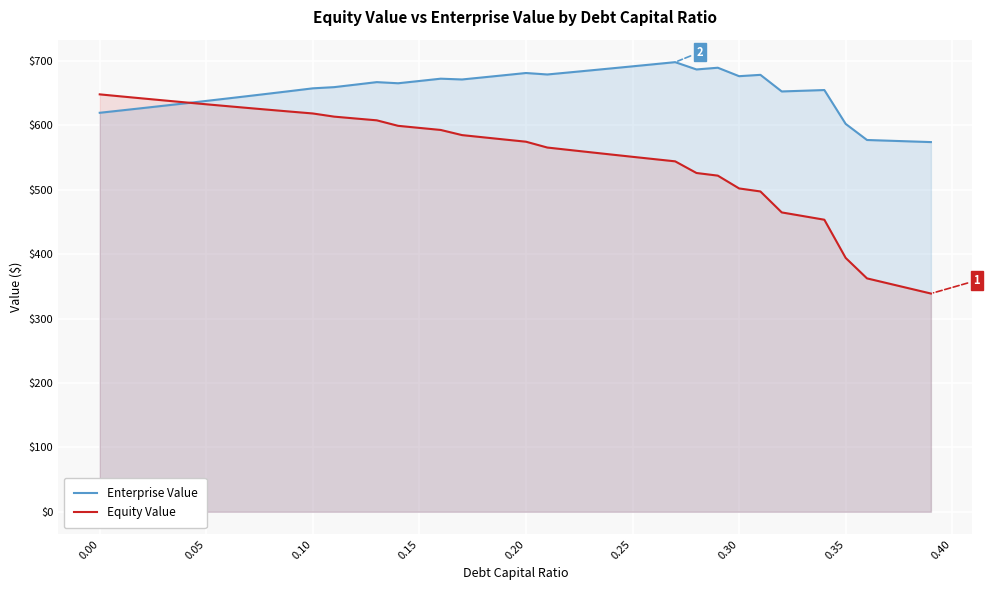

How many interior local peaks does the Enterprise Value series have?

7